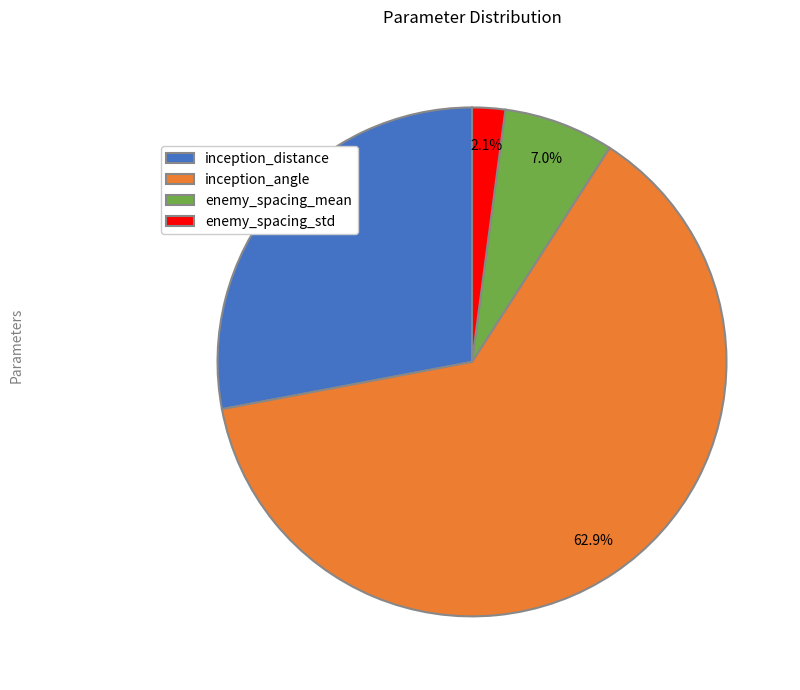

The inception_angle slice represents 63% of the pie. True or false?

True